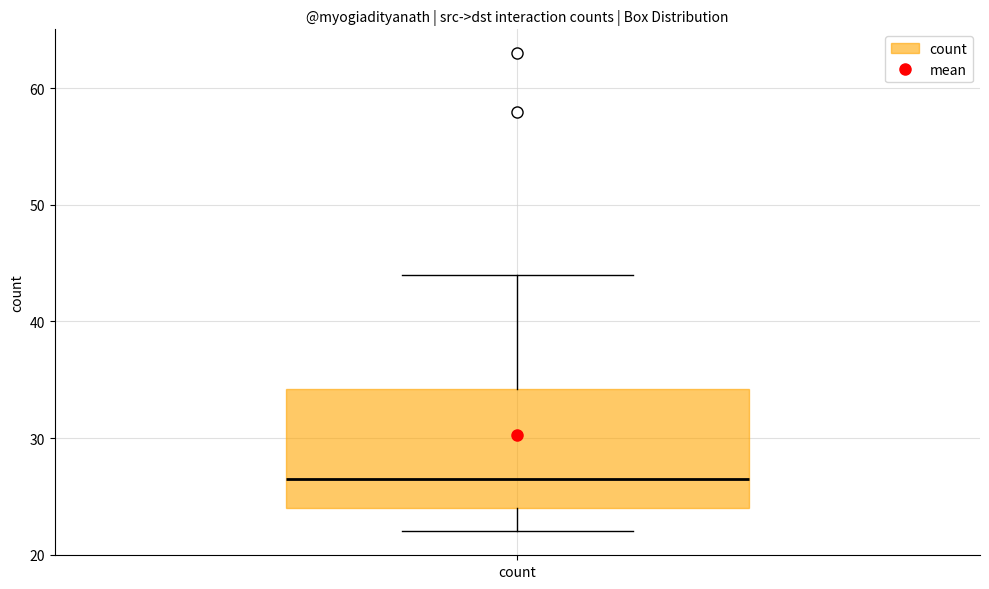

Transcribe this box plot: give where the median line is, the range the box spans, and where the two whiskers end, as read against the y-axis. The values are not printed on the chart, so give them approximately, as read against the axis.

median 27, box 24 to 34, whiskers 22 to 44